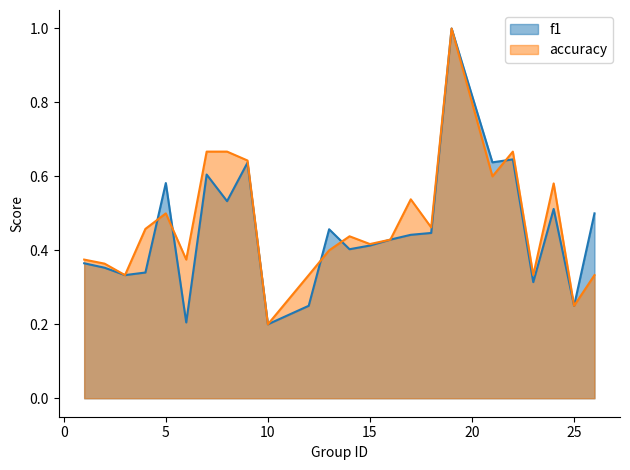

How many lines are shown in the chart?

2